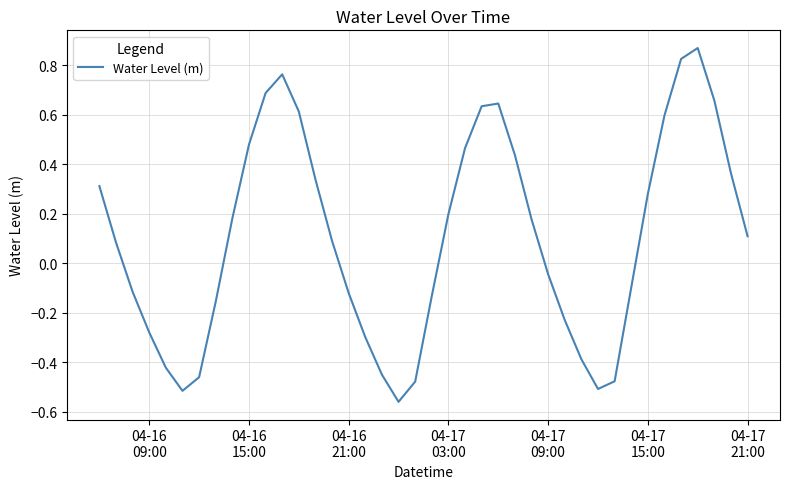

What is the difference between the maximum and minimum values?

1.4